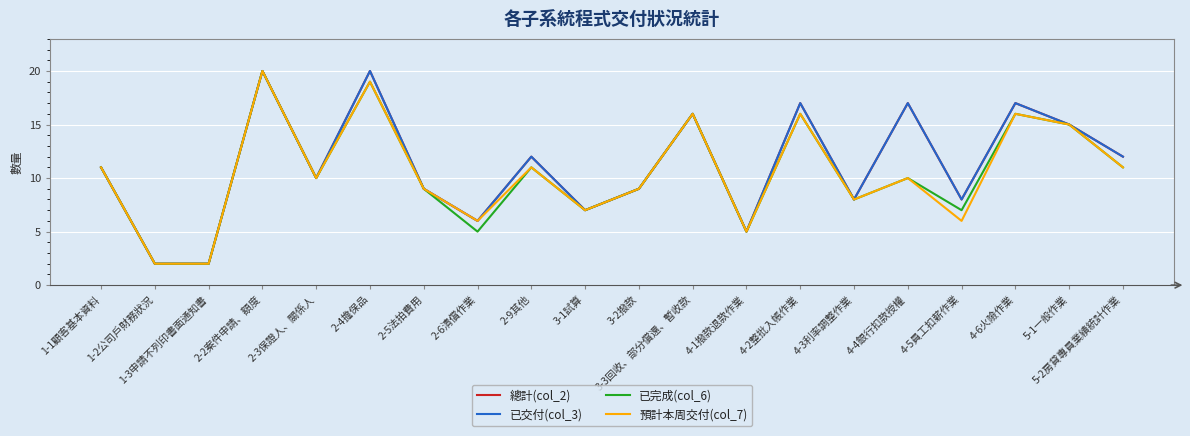

The 總計(col_2) series shows 5 at 2-3保證人、關係人. True or false?

False